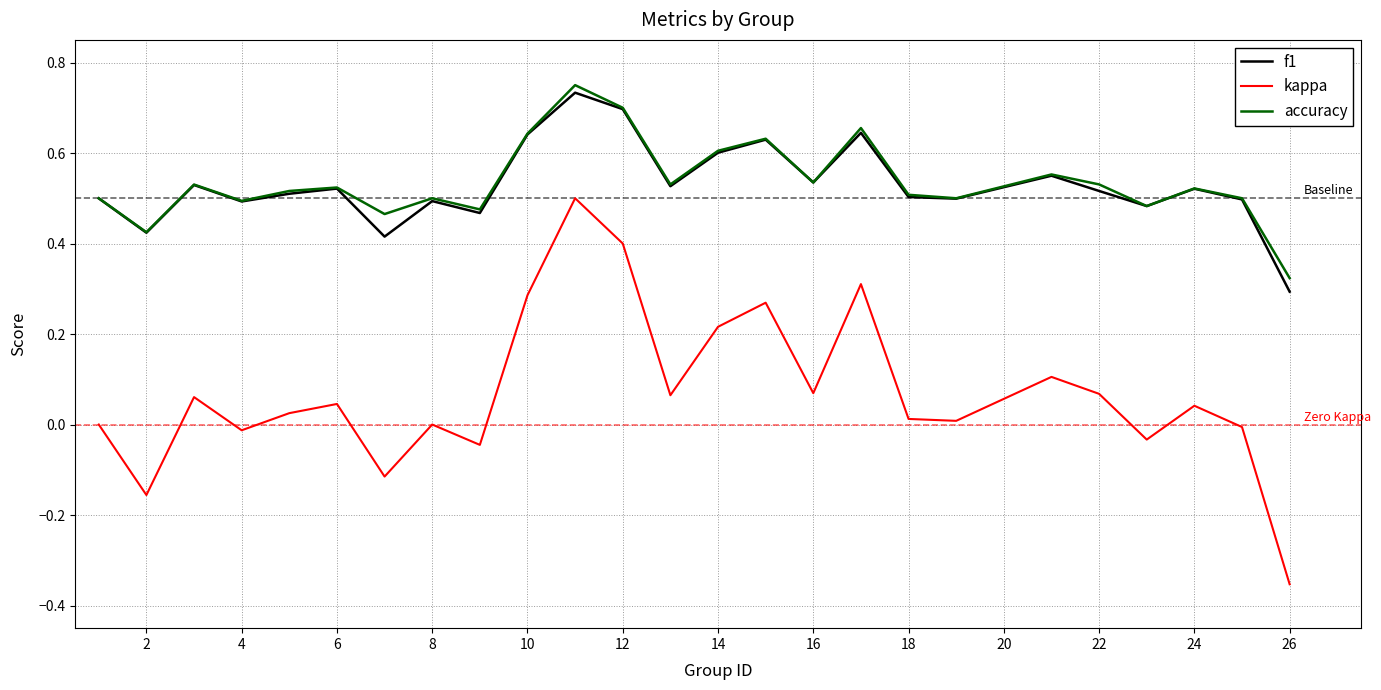

True or false: f1 and kappa cross at least once.

False